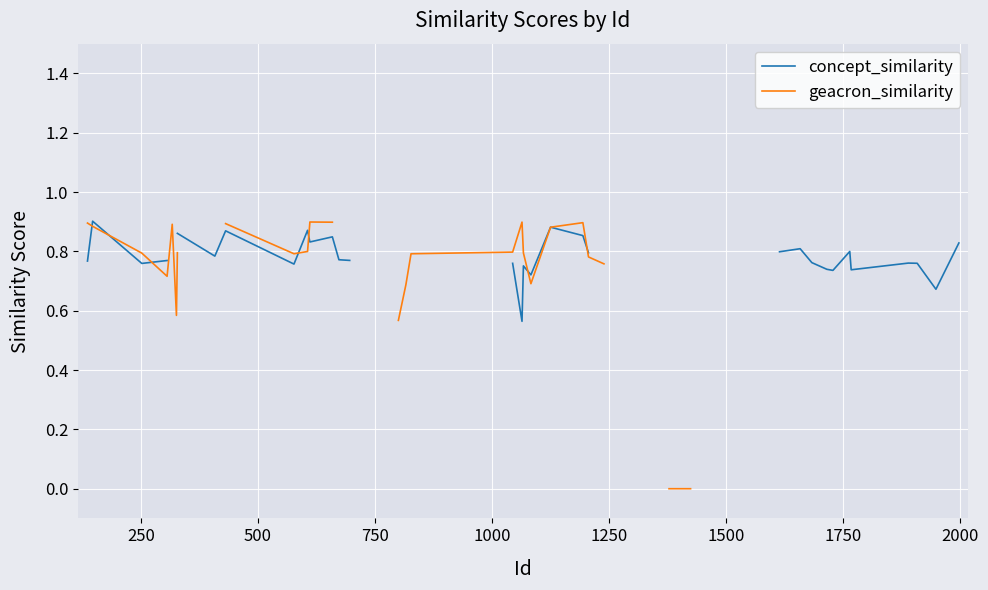

How many interior local valleys does the concept_similarity series have?

9